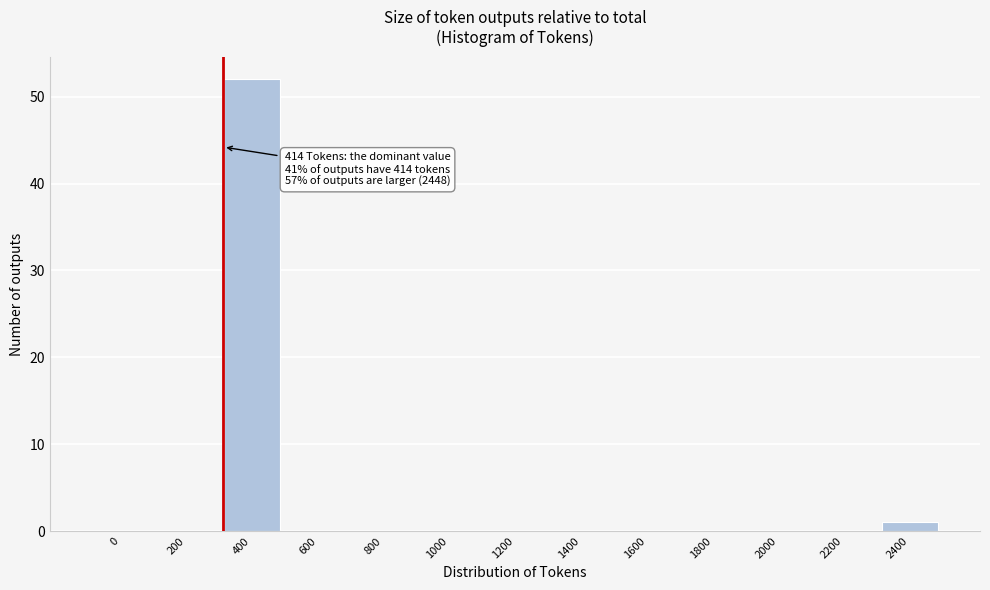

Reading left to right, extract all data points from this chart.

0=0	200=0	400=52	600=0	800=0	1000=0	1200=0	1400=0	1600=0	1800=0	2000=0	2200=0	2400=1